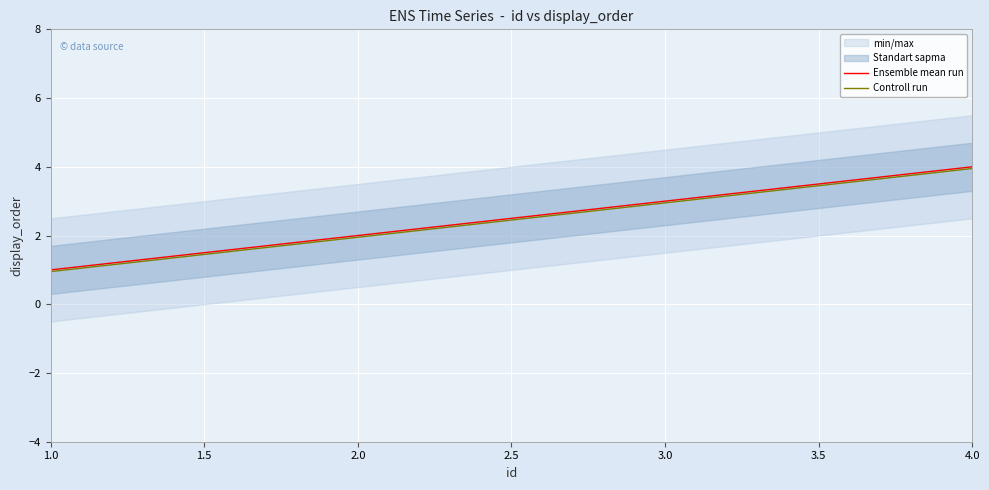

Which series has the largest total across all categories?

Ensemble mean run